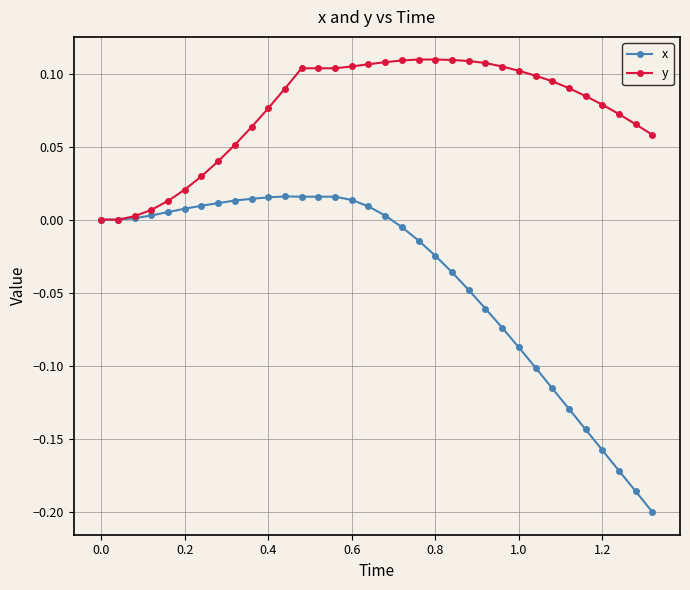

Which series has the largest total across all categories?

y